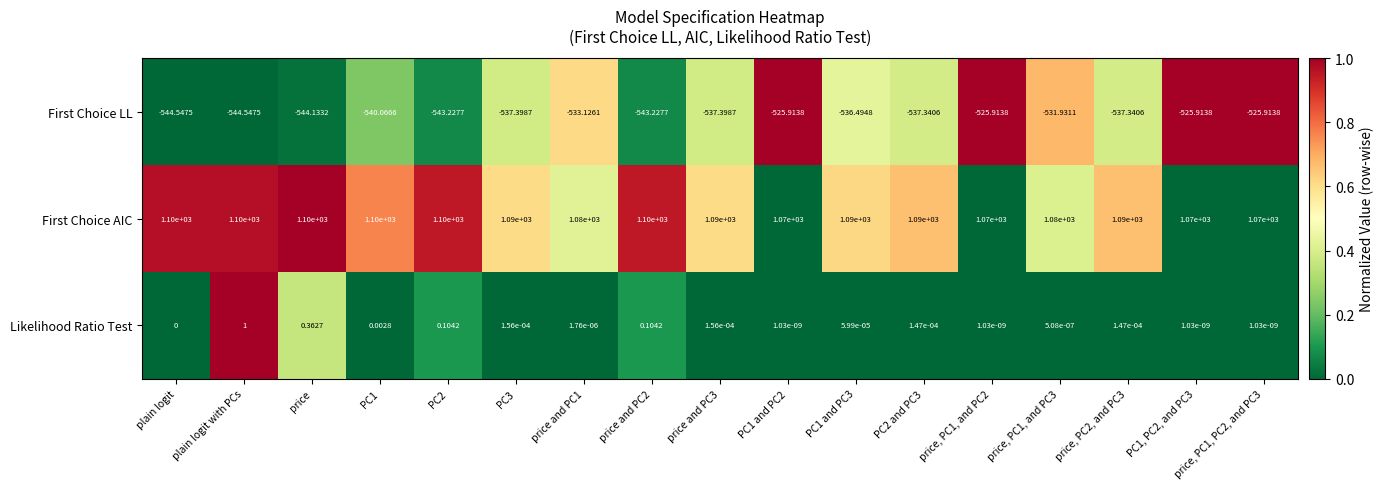

How many data points in Likelihood Ratio Test are above 0?

16